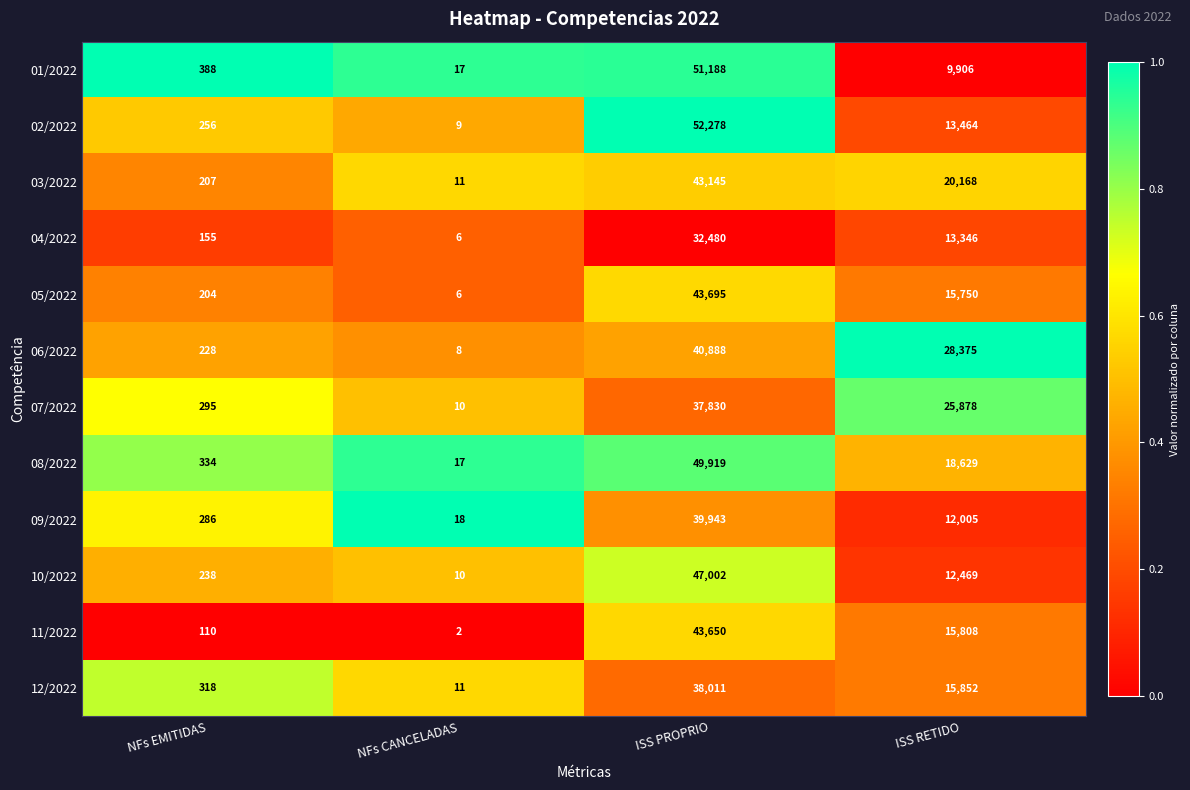

Which category has the lowest value across all series?

NFs CANCELADAS